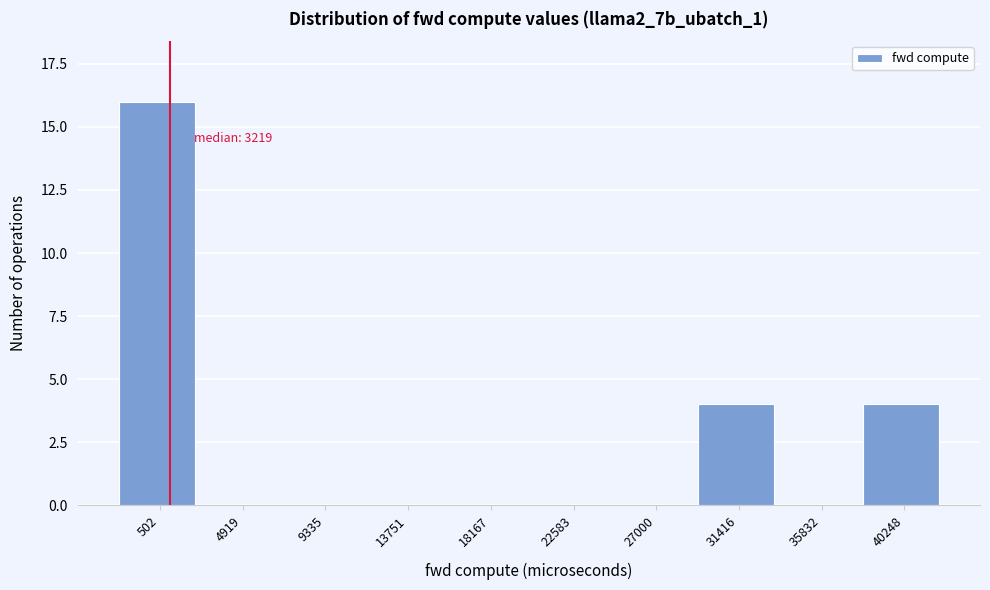

Reading right to left, what are all the values shown in this chart?

40248=4	35832=0	31416=4	27000=0	22583=0	18167=0	13751=0	9335=0	4919=0	502=16